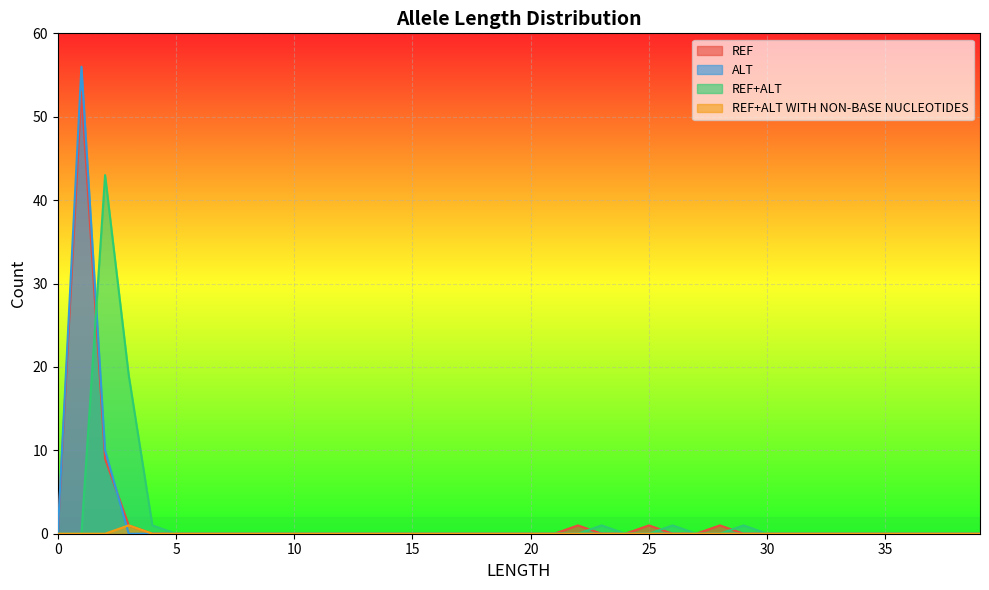

Reading left to right, transcribe all the data shown in this chart.

REF: 0	53	9	1	0	0	0	0	0	0	0	0	0	0	0	0	0	0	0	0	0	0	1	0	0	1	0	0	1	0	0	0	0	0	0	0	0	0	0	0
ALT: 0	56	10	0	0	0	0	0	0	0	0	0	0	0	0	0	0	0	0	0	0	0	0	0	0	0	0	0	0	0	0	0	0	0	0	0	0	0	0	0
REF+ALT: 0	0	43	19	1	0	0	0	0	0	0	0	0	0	0	0	0	0	0	0	0	0	0	1	0	0	1	0	0	1	0	0	0	0	0	0	0	0	0	0
REF+ALT WITH NON-BASE NUCLEOTIDES: 0	0	0	1	0	0	0	0	0	0	0	0	0	0	0	0	0	0	0	0	0	0	0	0	0	0	0	0	0	0	0	0	0	0	0	0	0	0	0	0